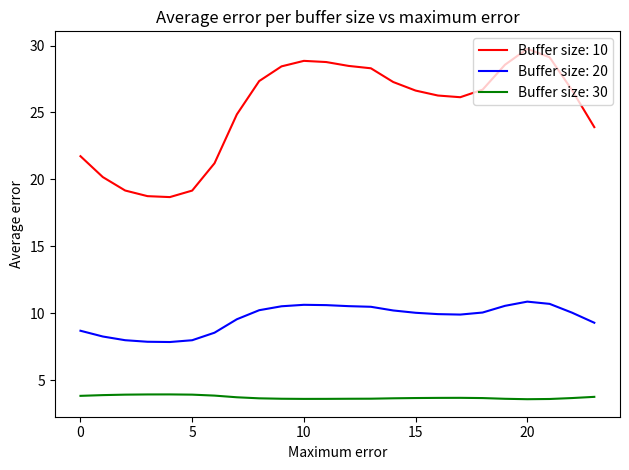

Which series has the largest range (max minus min)?

Buffer size: 10